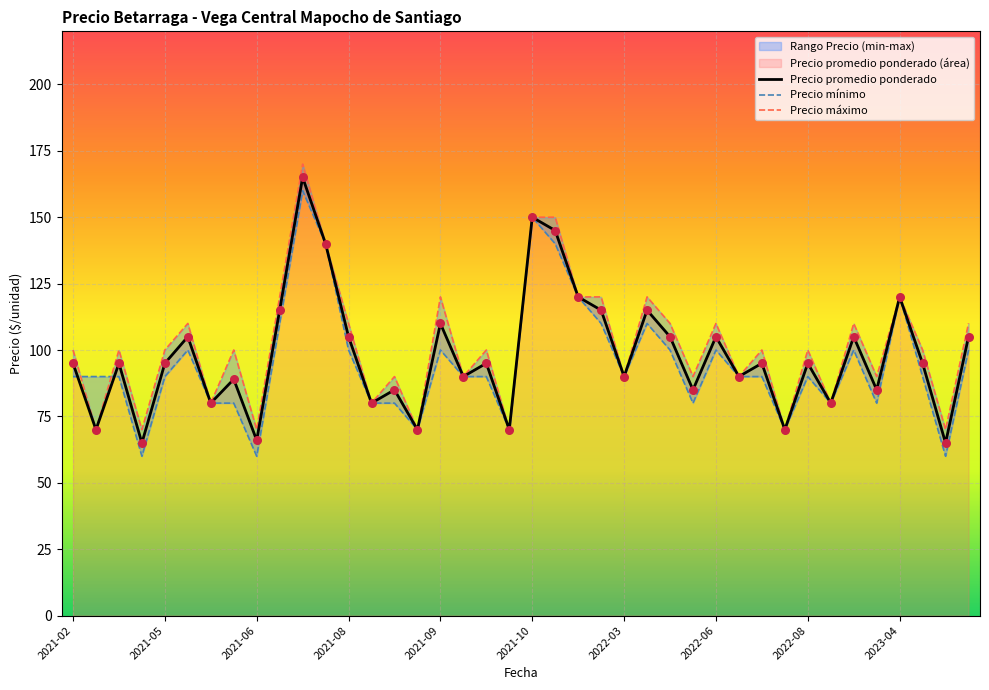

What is the minimum value for Precio promedio ponderado?

65